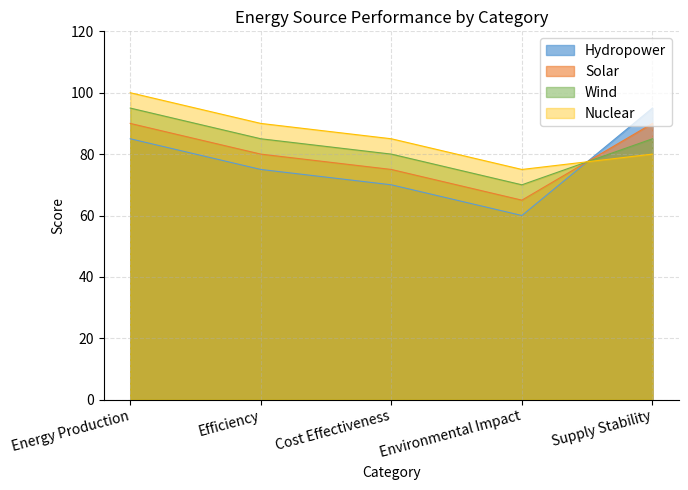

Where does the Hydropower series first go above 75?

Energy Production